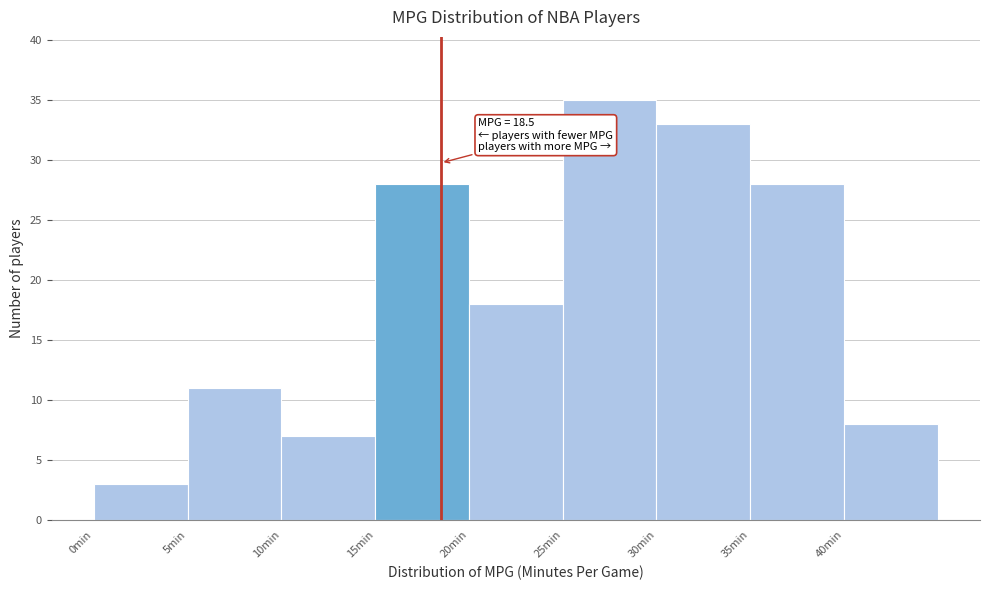

Over which range of the x-axis is the bar tallest?

25 to 30